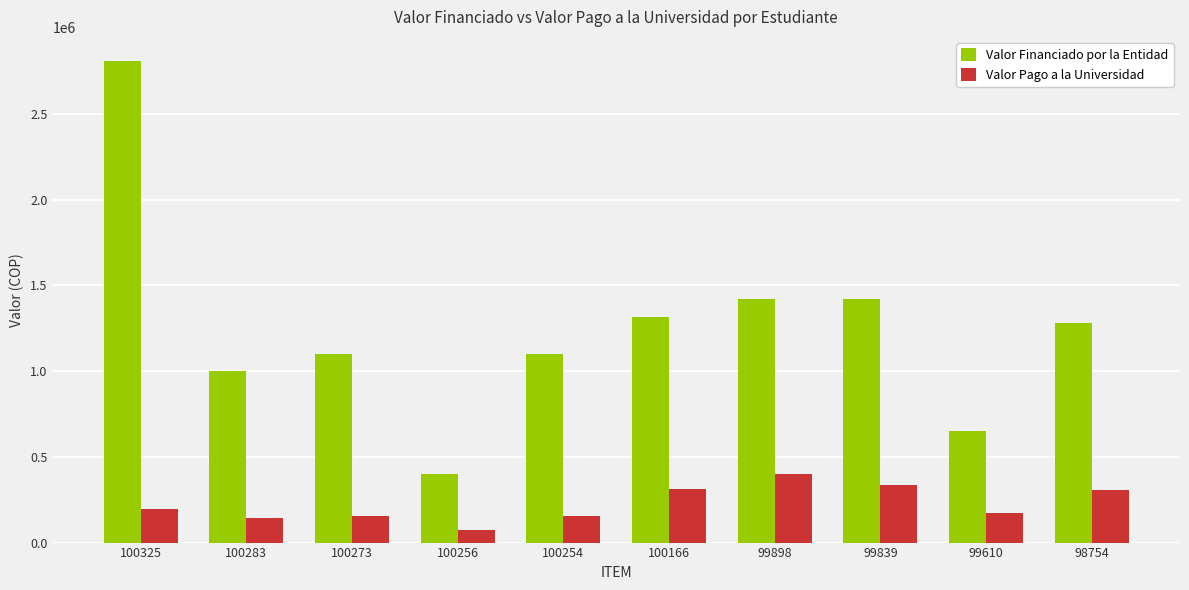

Count the number of categories in the chart.

10